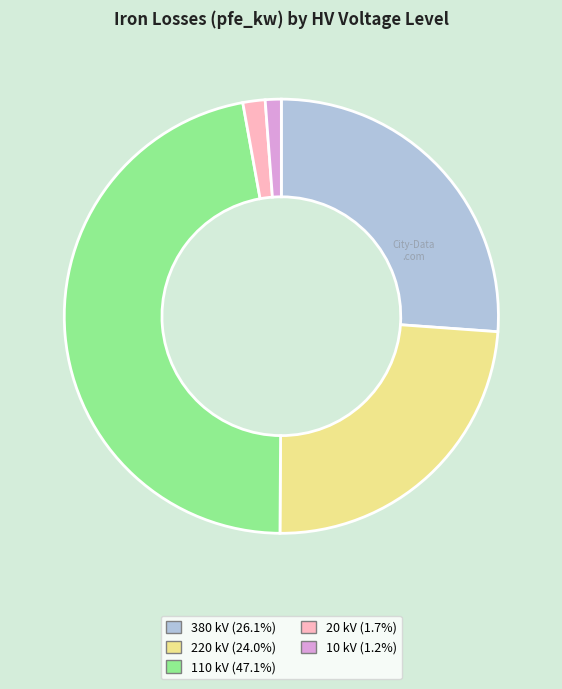

Combined, do 10 and 220 account for over 50%?

No